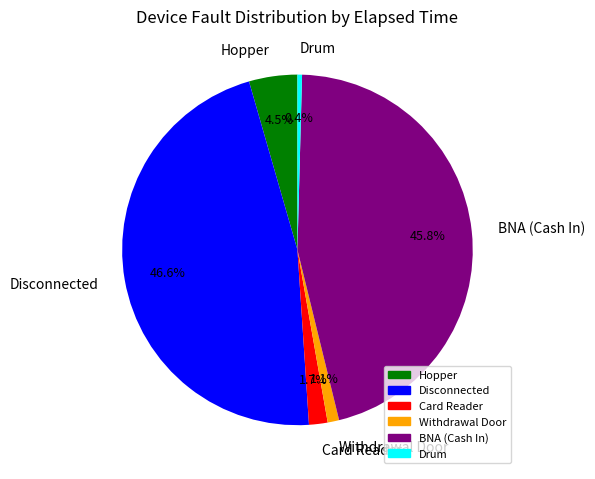

Which slice is the smallest?

Drum